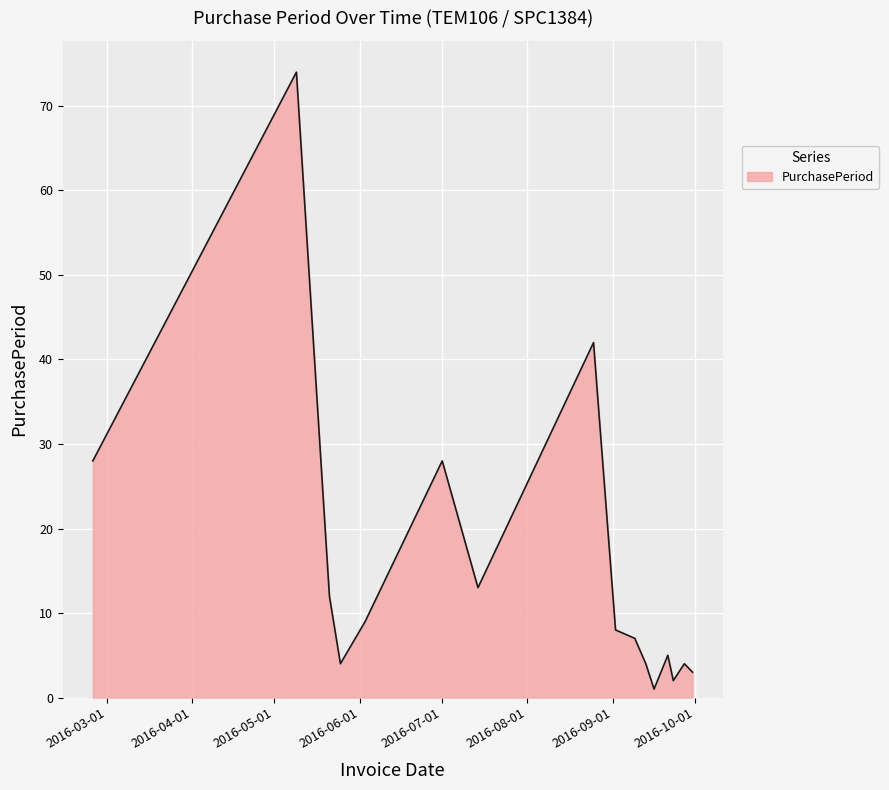

How many distinct data groups are displayed?

1